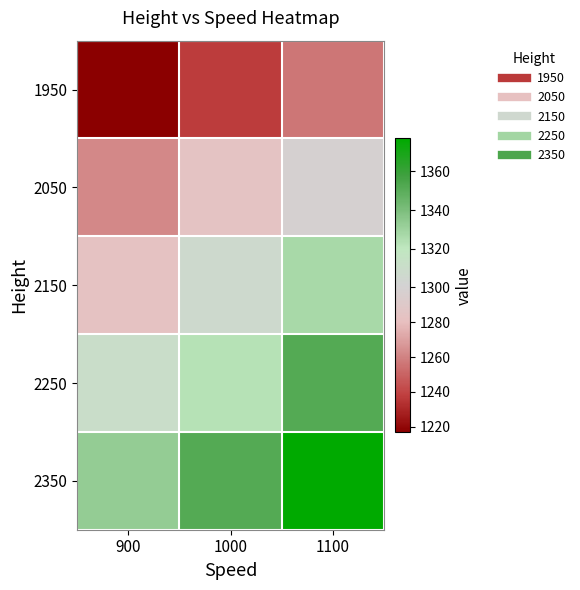

At which category is the sum across all series the highest?

1100